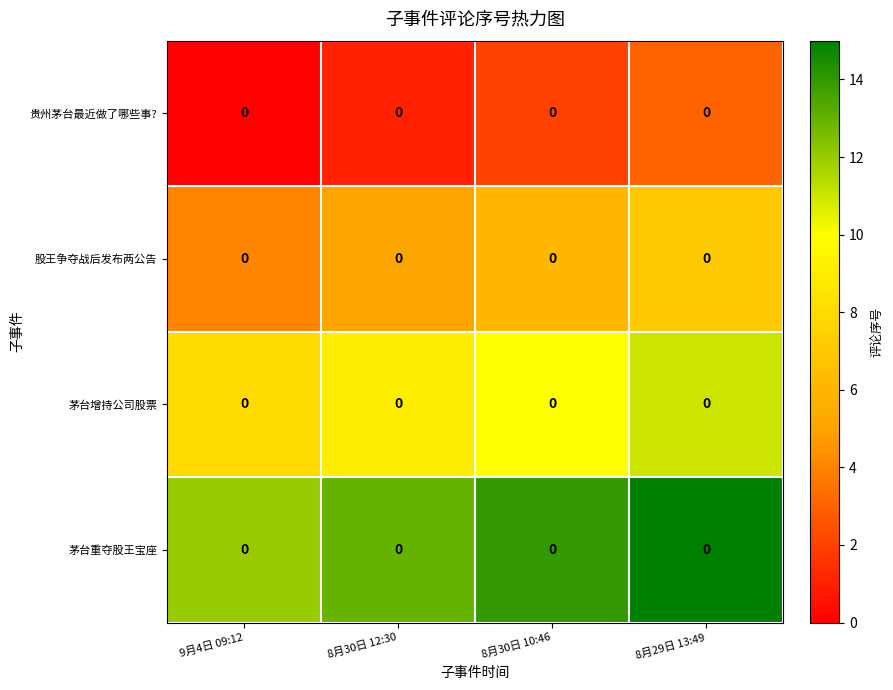

Which series has the largest range (max minus min)?

贵州茅台最近做了哪些事?